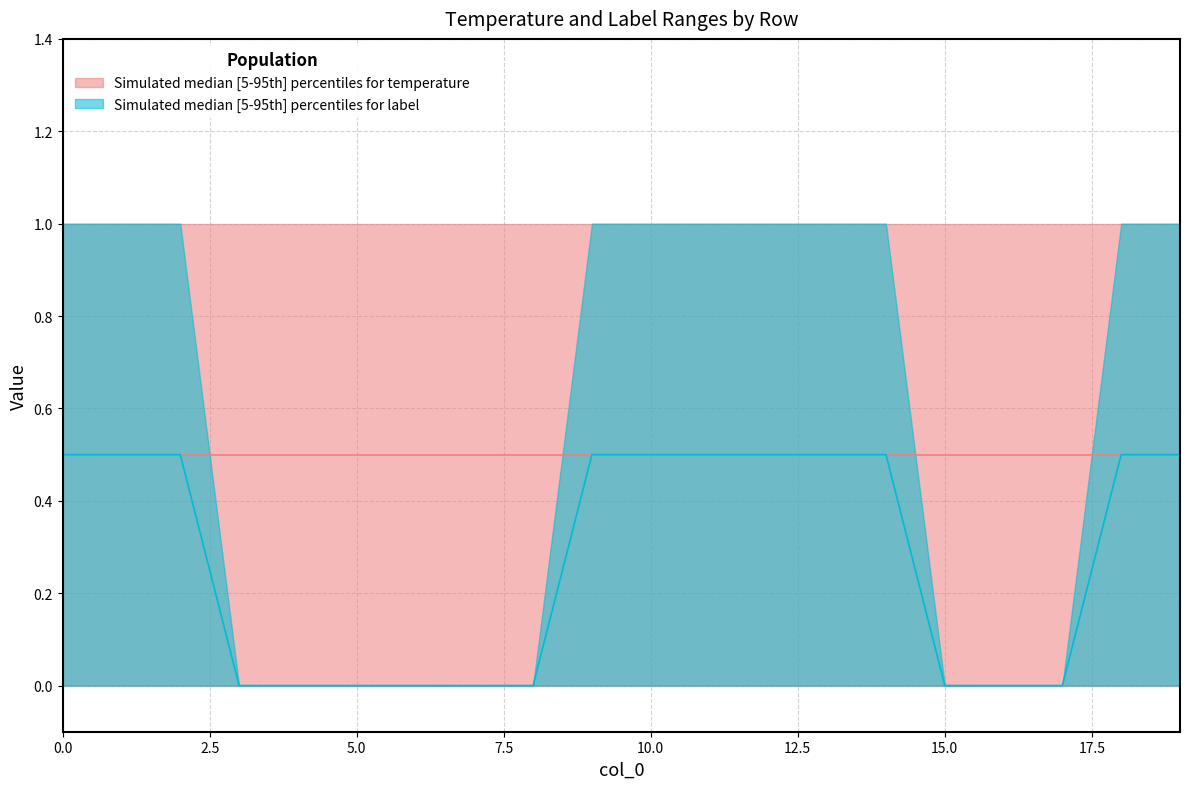

How many categories are shown in the chart?

20